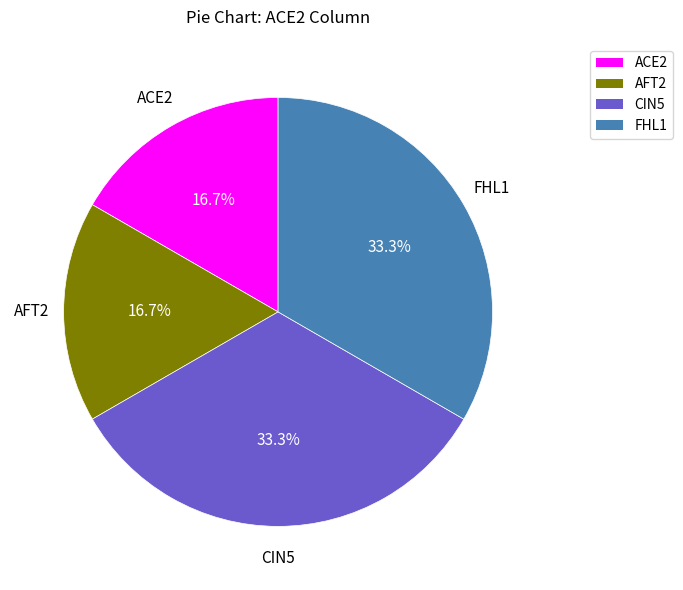

How much of the chart is everything except FHL1?

66.7%